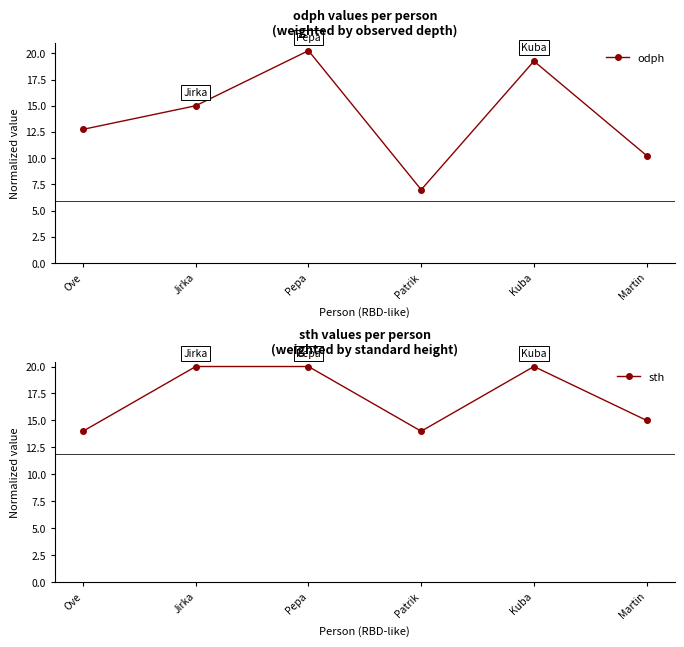

Reading left to right, extract all data points from this chart.

odph: Ove=12.8	Jirka=15.0	Pepa=20.2	Patrik=7.0	Kuba=19.2	Martin=10.2
sth: Ove=14.0	Jirka=20.0	Pepa=20.0	Patrik=14.0	Kuba=20.0	Martin=15.0